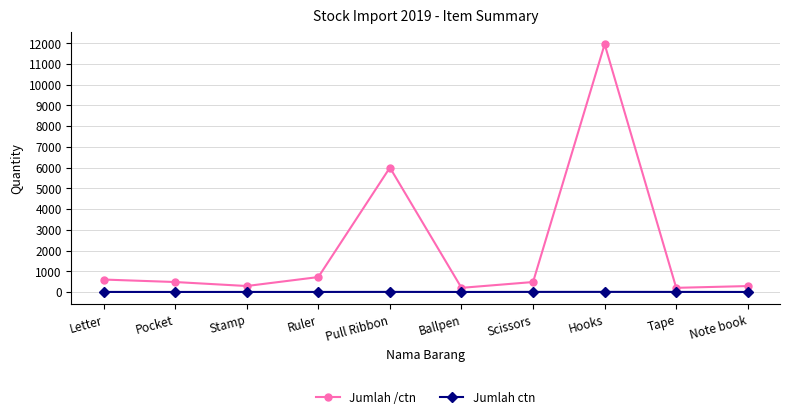

True or false: Jumlah /ctn and Jumlah ctn intersect in this chart.

False